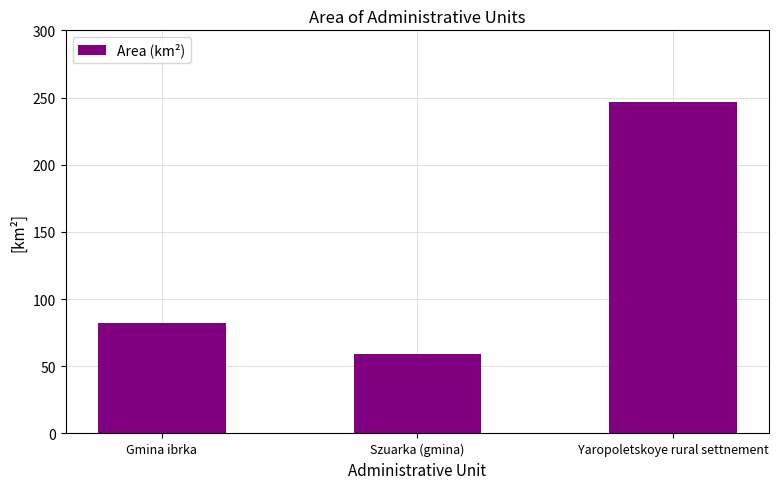

Reading left to right, list all the values displayed in this chart.

82.2	59.2	246.3